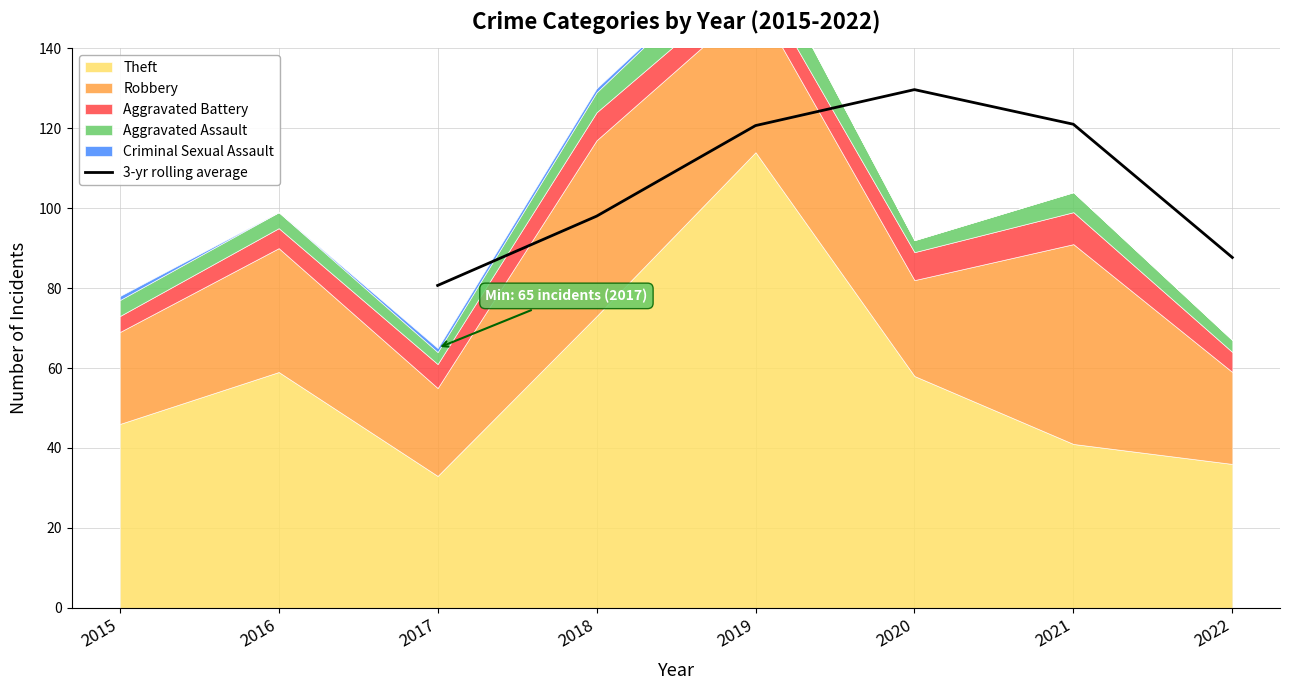

Which category has the lowest value in the 3-yr rolling average series?

2017